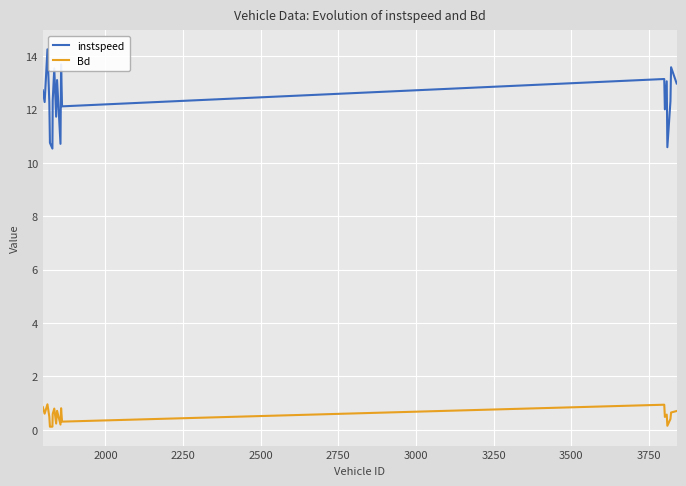

Which series has the largest range (max minus min)?

instspeed